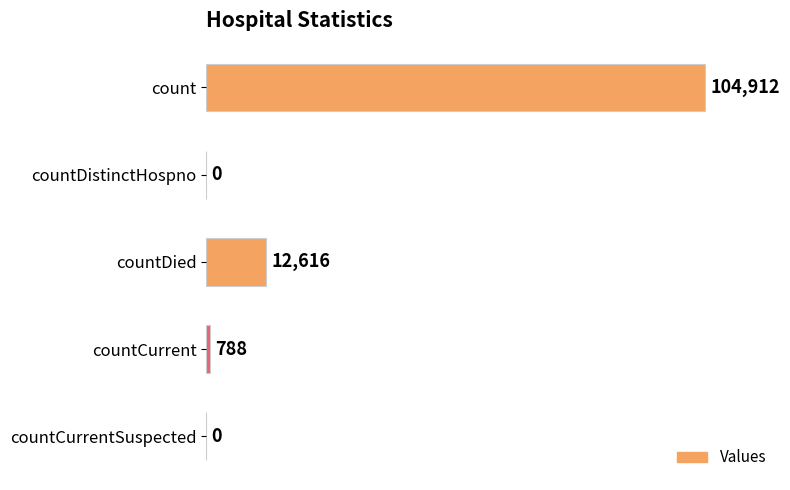

What is the sum of all values?

118316